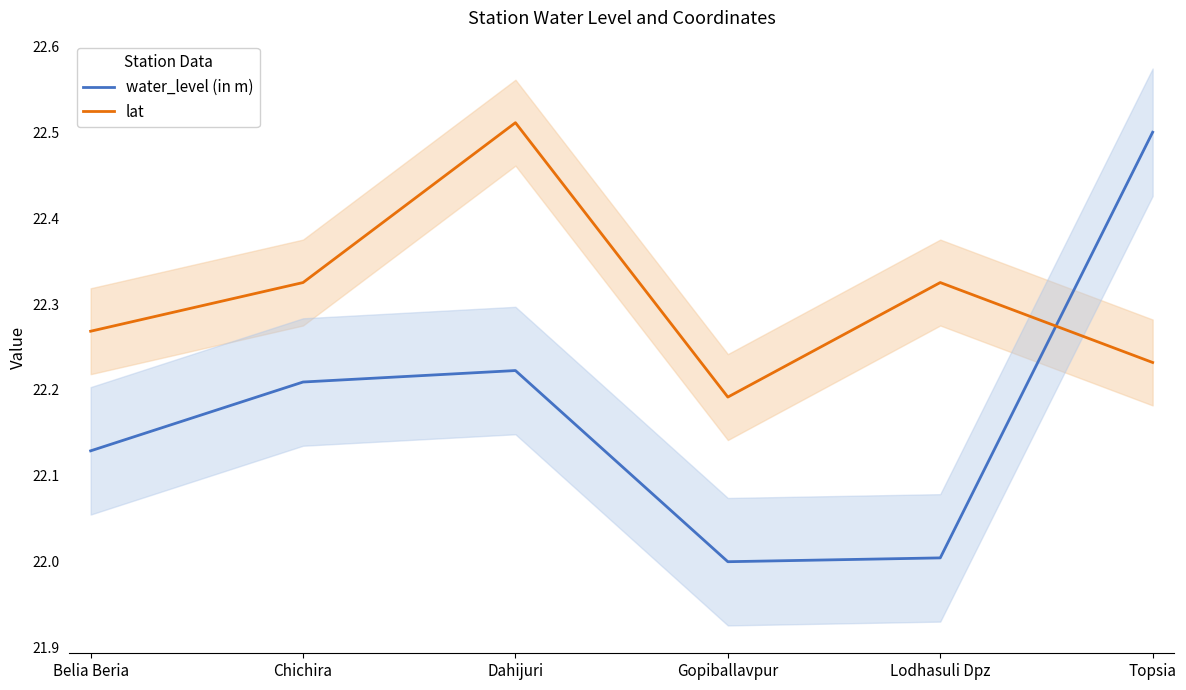

Which series has the largest total across all categories?

lat